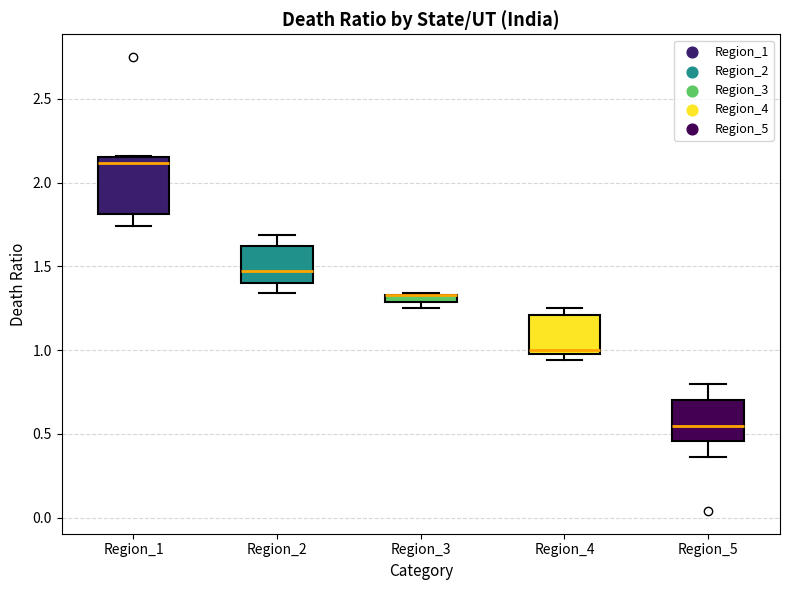

Which box is the tallest, from its lower edge to its upper edge?

Region_1